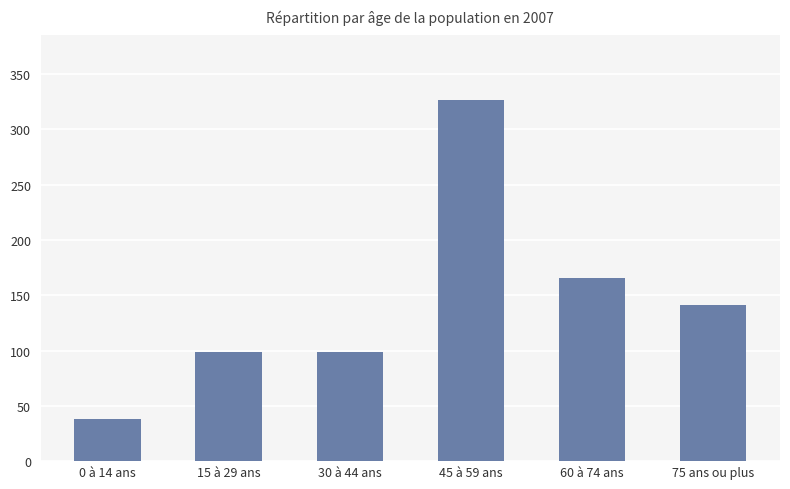

How many values exceed 141?

3